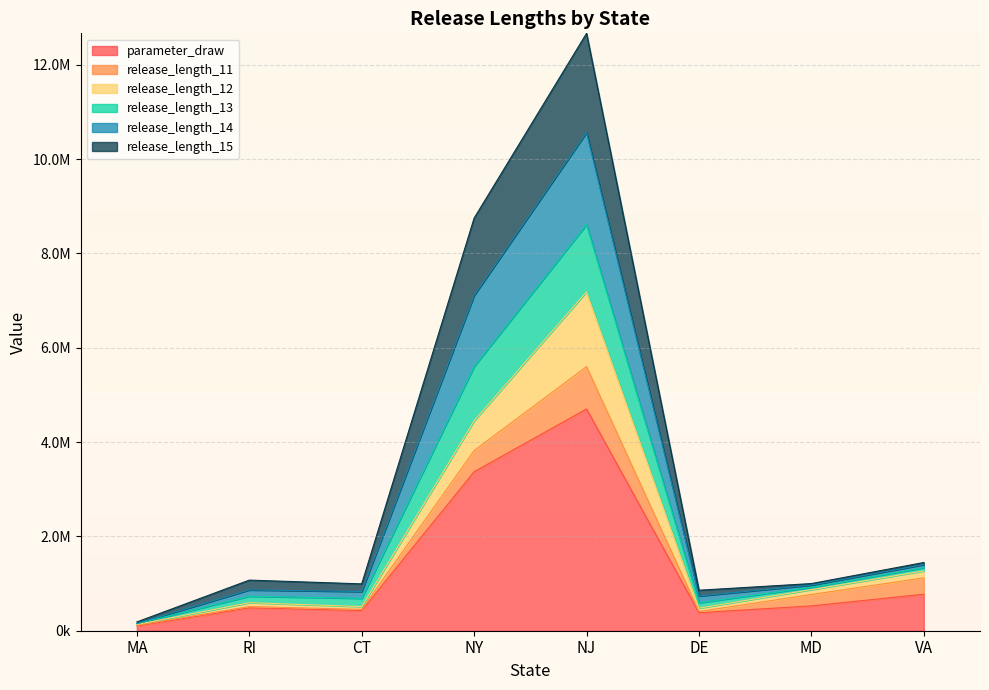

What is the label of the 3rd point from the right?

DE